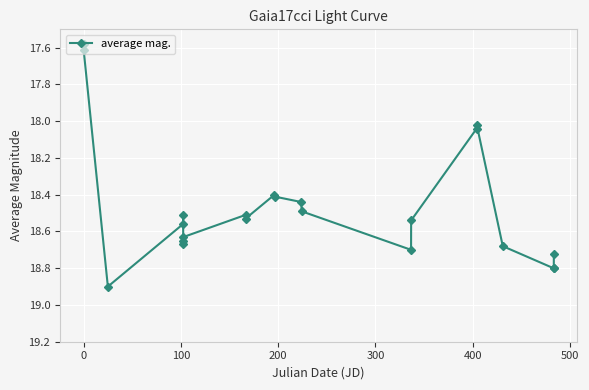

True or false: the data has more than 2 interior local peaks.

True